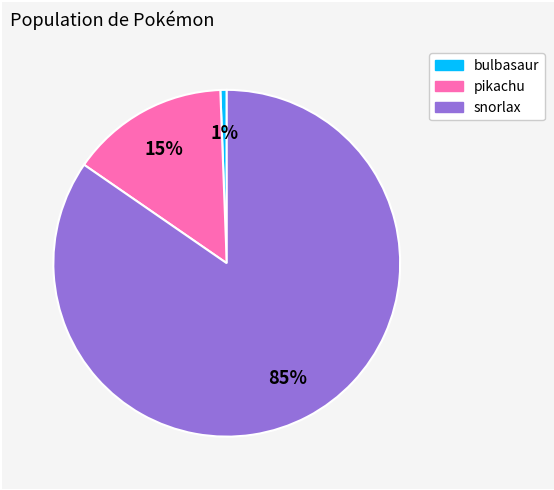

The snorlax slice represents 96% of the pie. True or false?

False